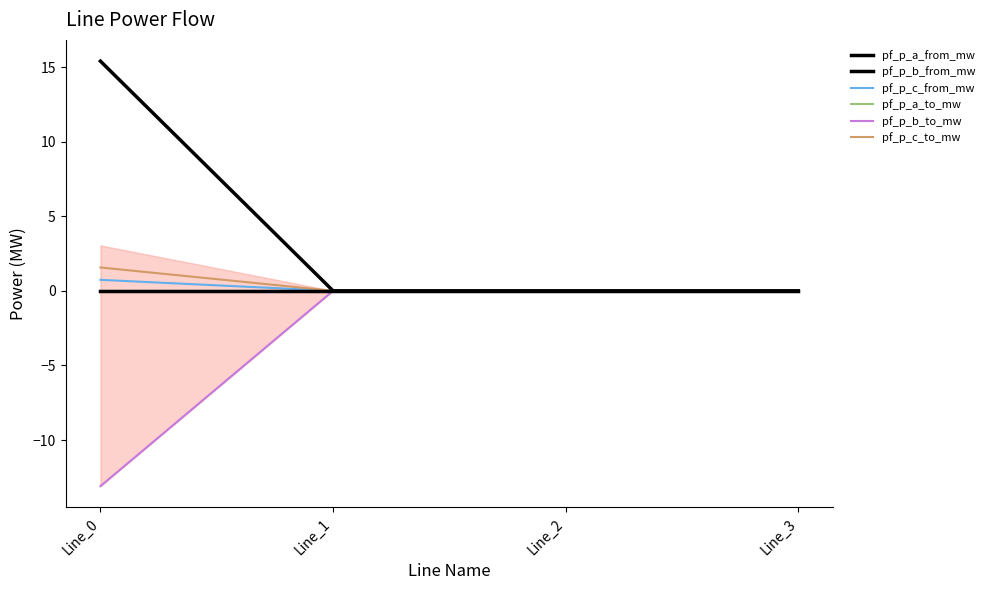

Is this an area chart (filled region under the line)?

Yes